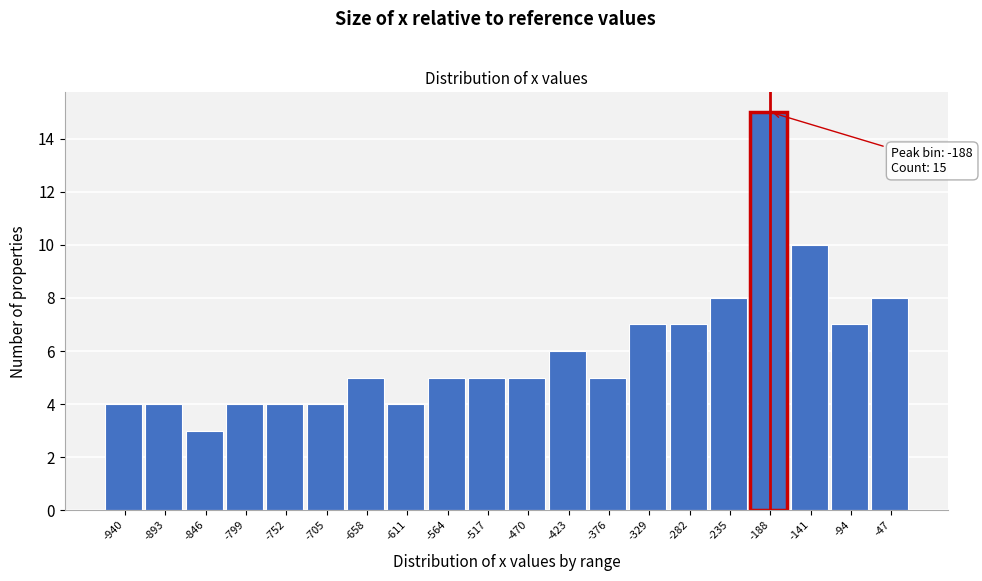

Reading left to right, list all the values displayed in this chart.

4	4	3	4	4	4	5	4	5	5	5	6	5	7	7	8	15	10	7	8